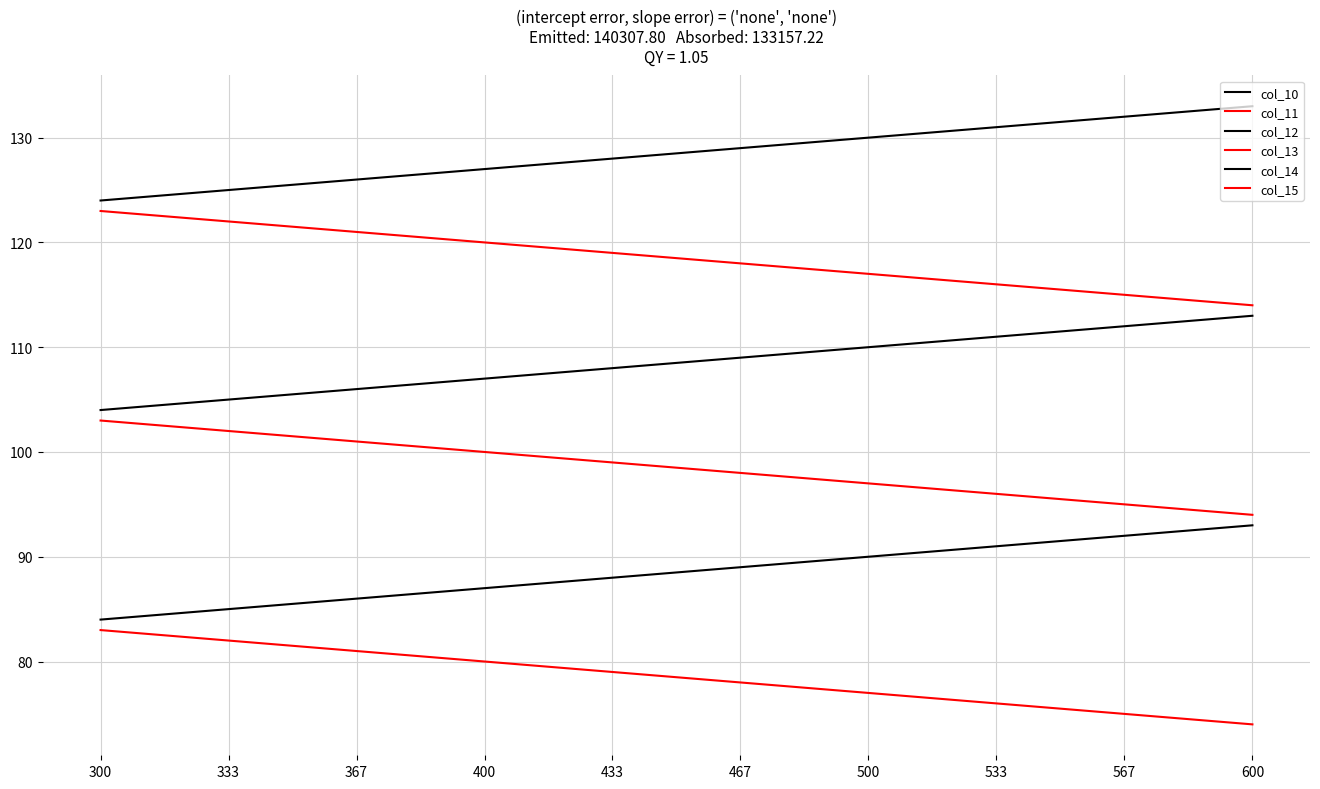

True or false: col_13 has more than 1 points higher than both neighbors.

False